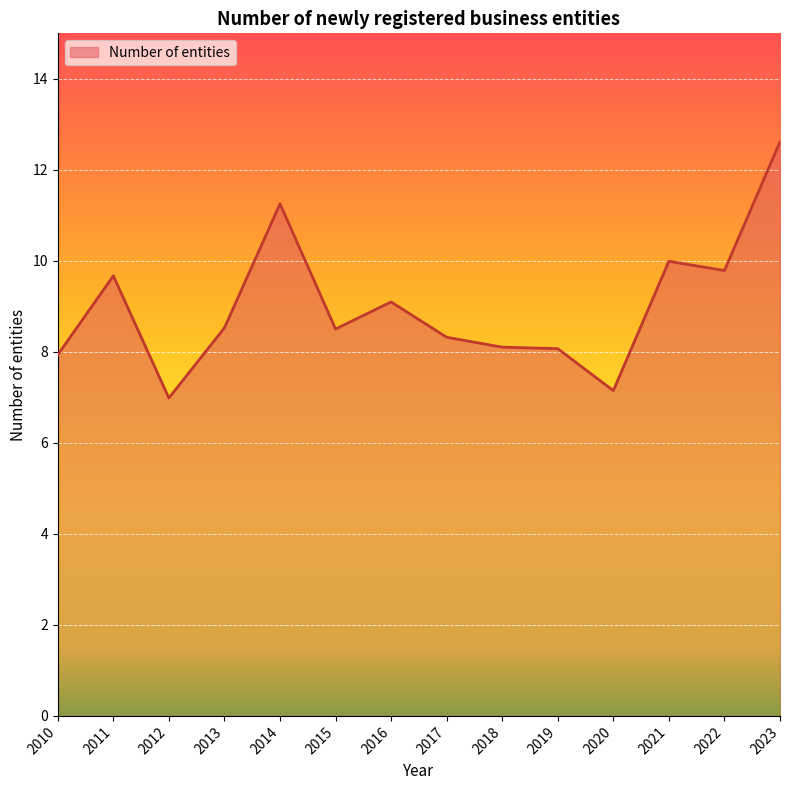

At which category does the chart reach its peak across all series?

2023